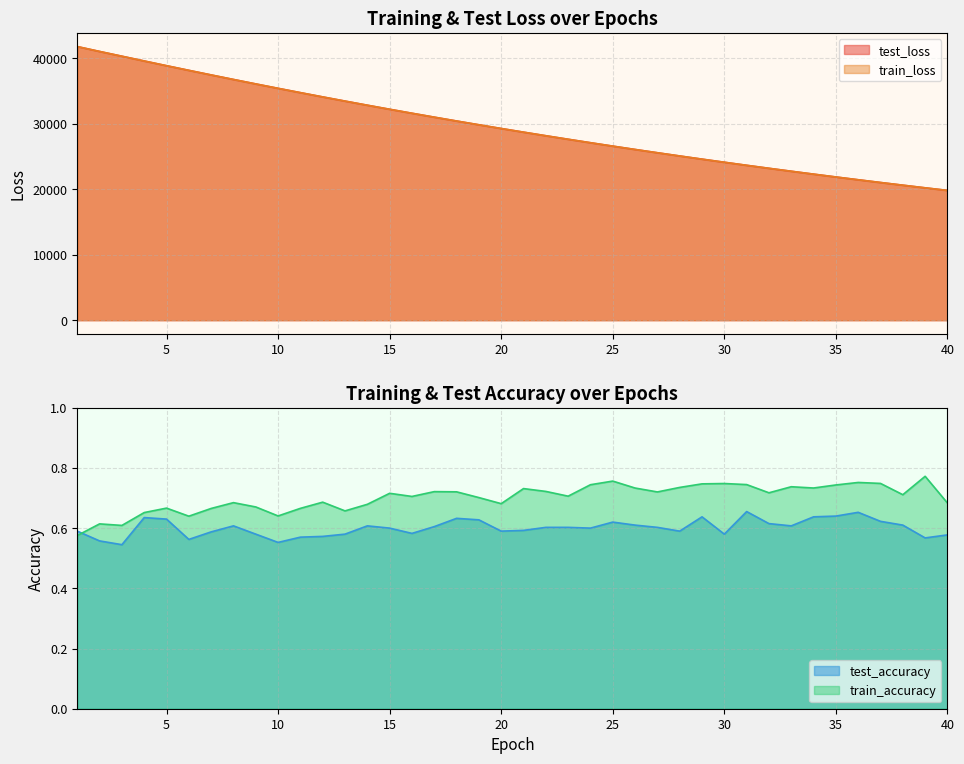

What are all the series names shown in the legend?

test_loss, train_loss, test_accuracy, train_accuracy